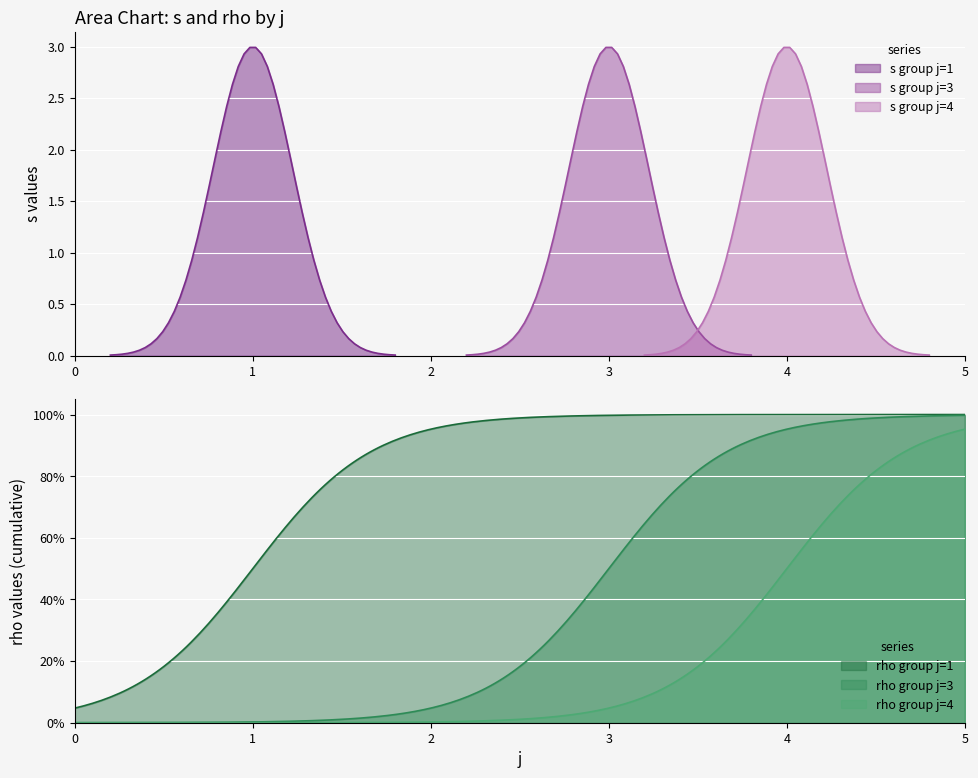

True or false: s and rho cross at least once.

False